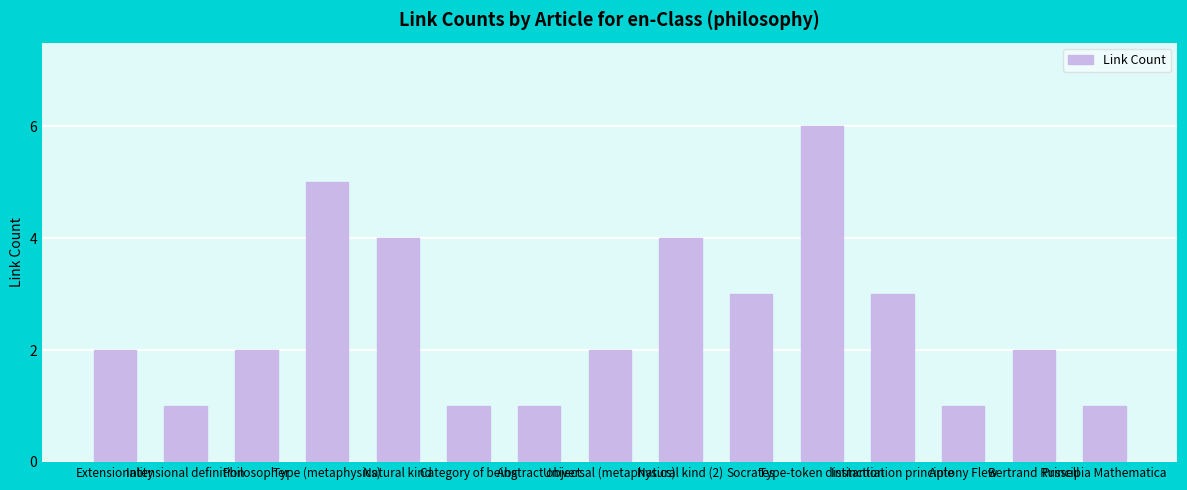

What is the difference between the maximum and second lowest values?

5